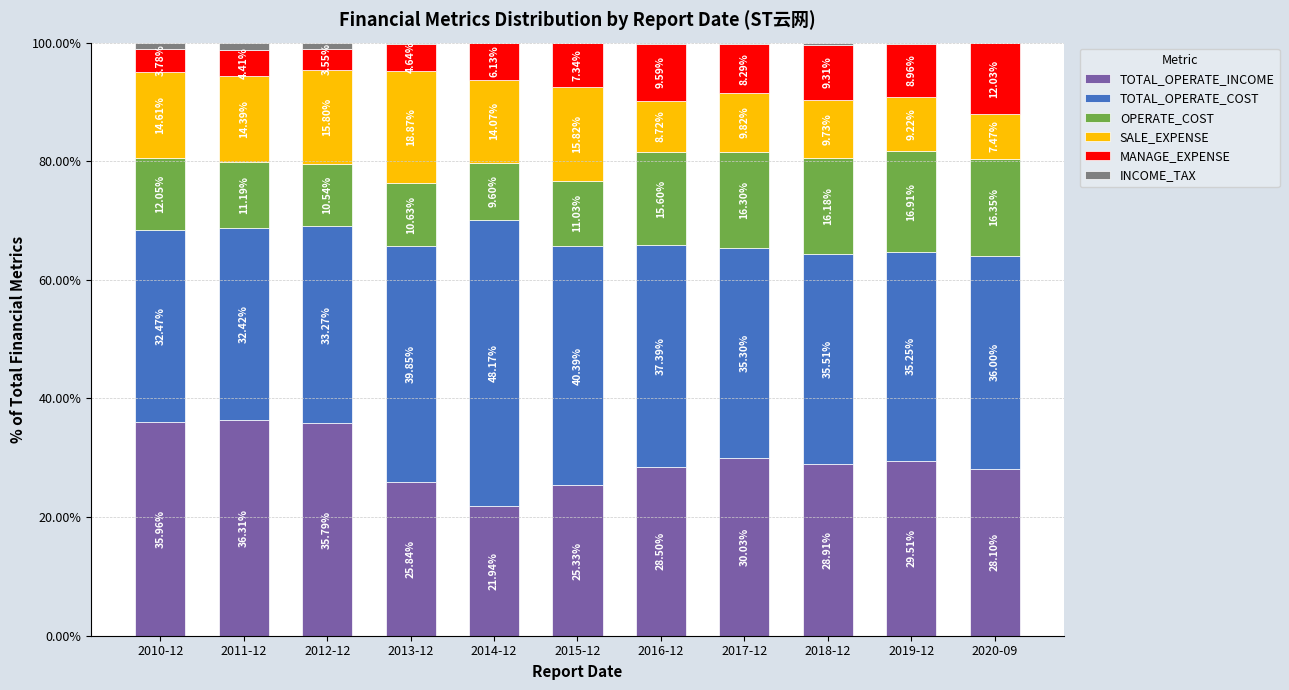

What are all the series names shown in the legend?

TOTAL_OPERATE_INCOME, TOTAL_OPERATE_COST, OPERATE_COST, SALE_EXPENSE, MANAGE_EXPENSE, INCOME_TAX